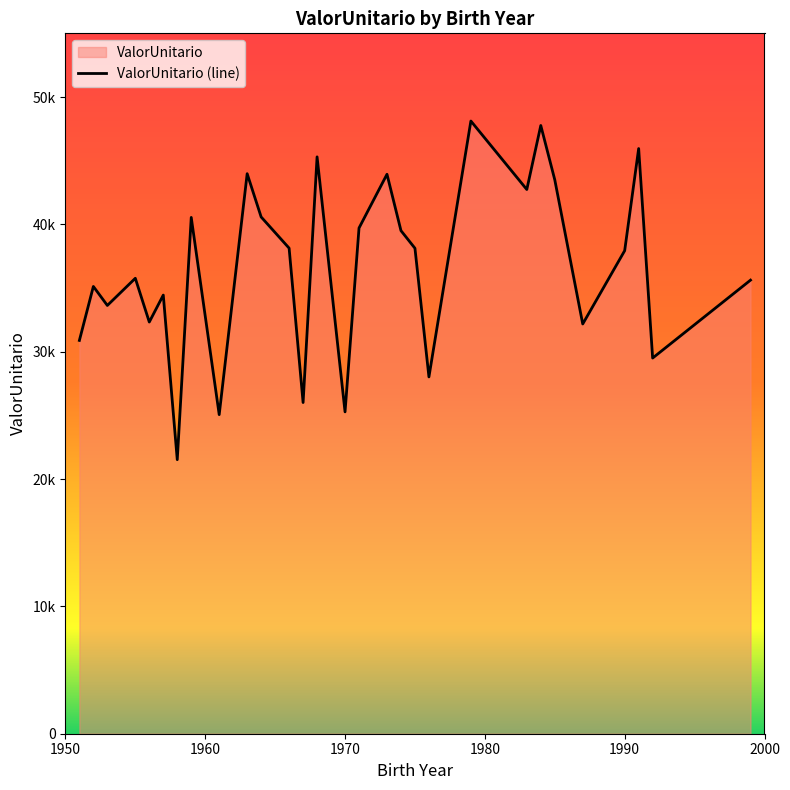

What is the difference between the maximum and minimum values?

26593.0